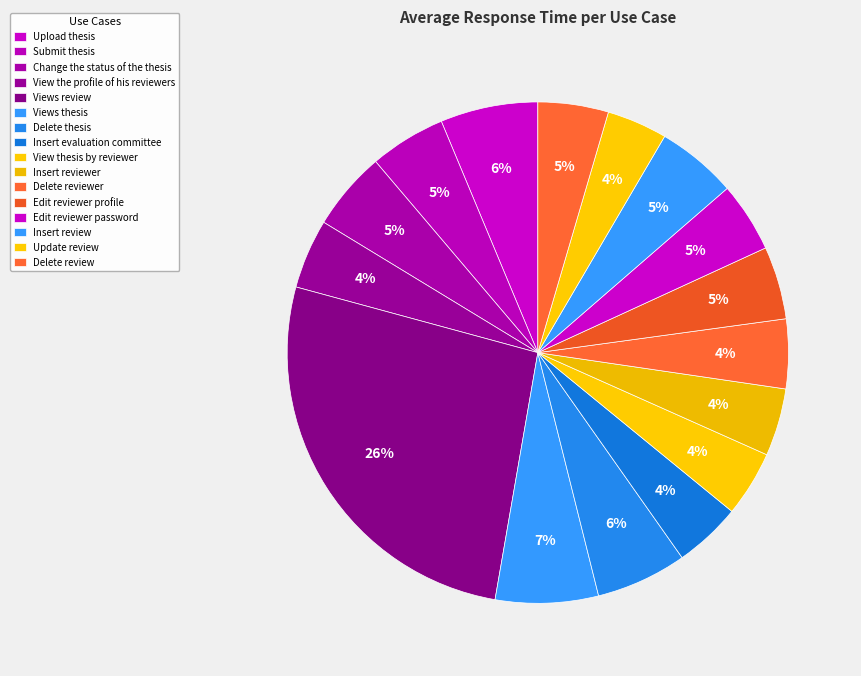

How many segments does this pie chart have?

16